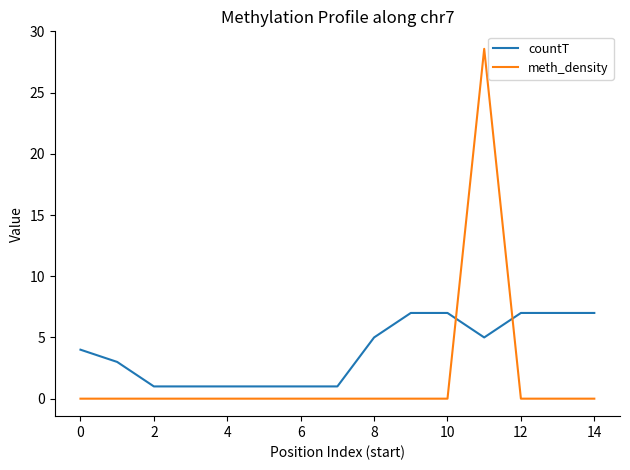

Which series has the widest spread of values?

meth_density